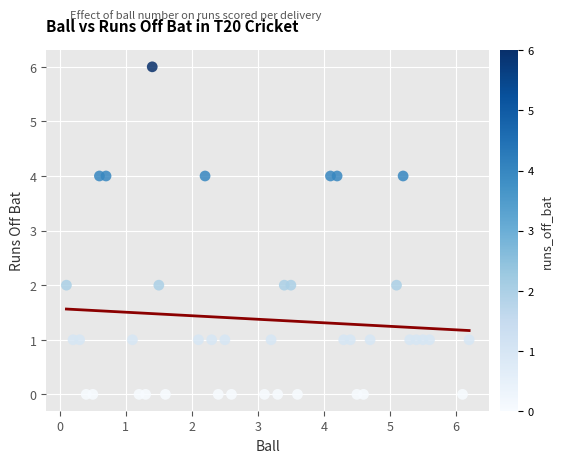

What is the range of Y values (max minus min)?

6